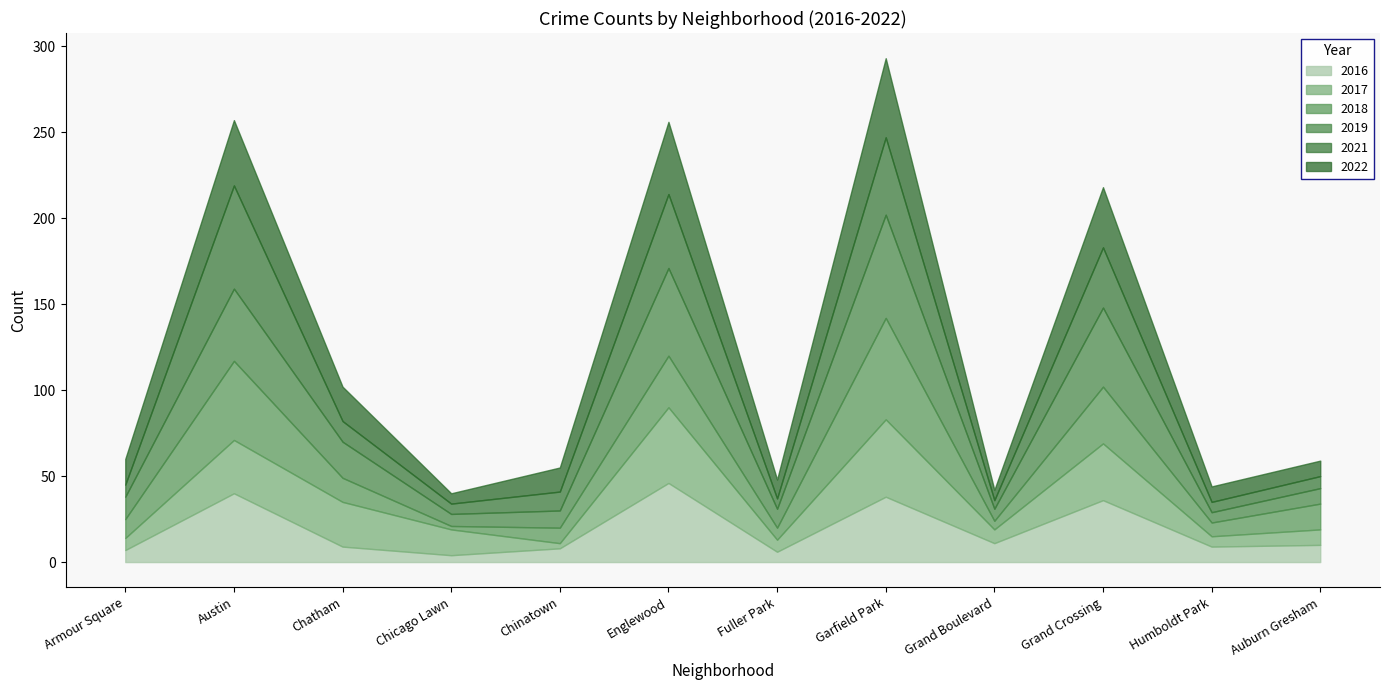

What position from the left is Grand Crossing?

10